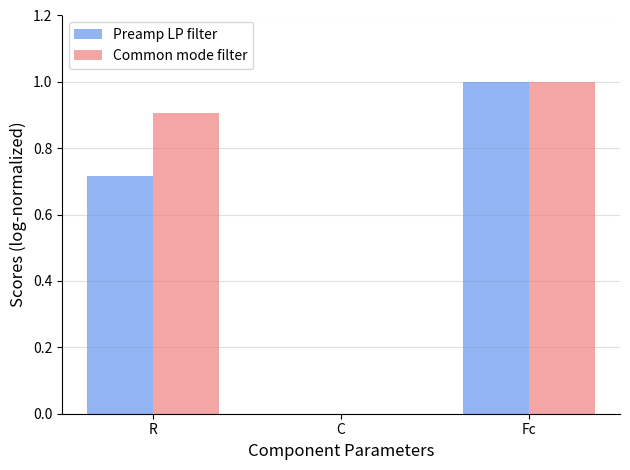

Is the value of Common mode filter at R greater than the value of Preamp LP filter at R?

Yes